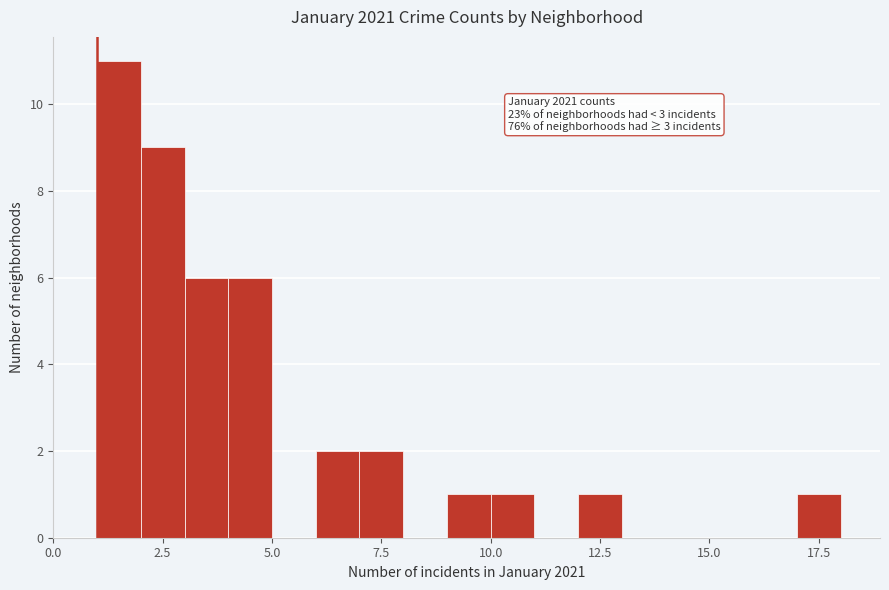

Read against the x-axis, roughly where is the centre of the tallest bar?

1.5